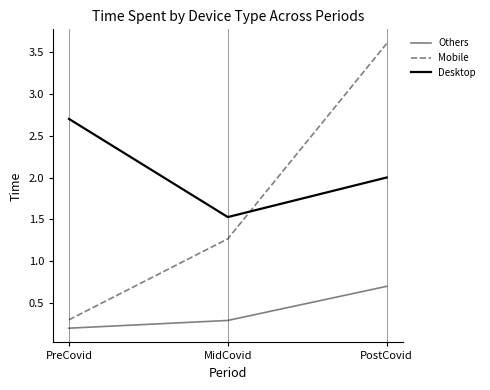

Reading left to right, list all the values displayed in this chart.

Others: PreCovid=0.2	MidCovid=0.3	PostCovid=0.7
Mobile: PreCovid=0.3	MidCovid=1.3	PostCovid=3.6
Desktop: PreCovid=2.7	MidCovid=1.5	PostCovid=2.0